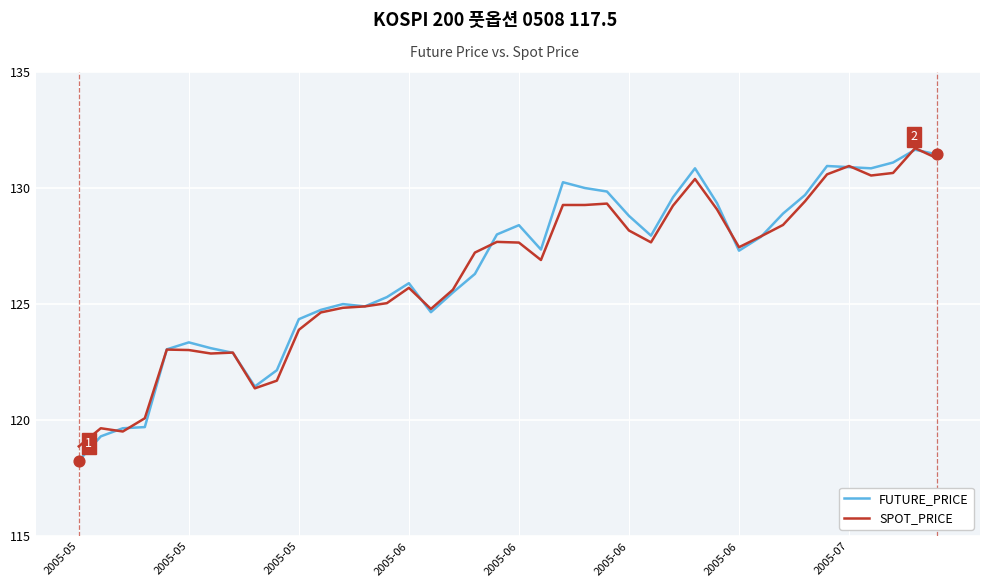

What is the minimum value for SPOT_PRICE?

118.9